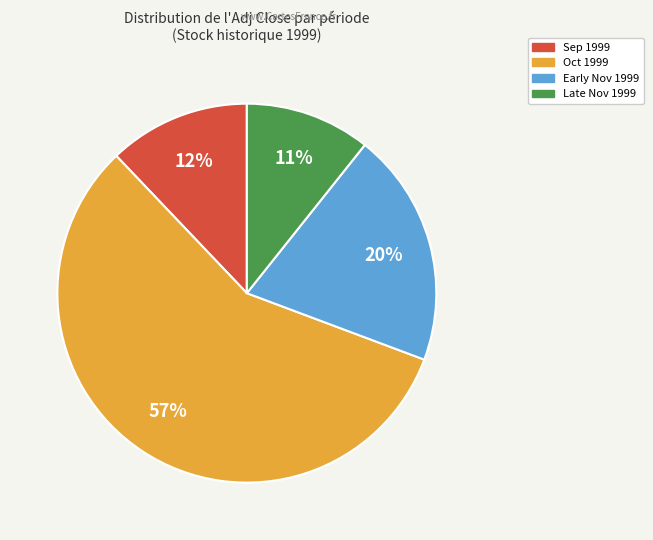

To the nearest percent, what is the average slice percentage?

25%